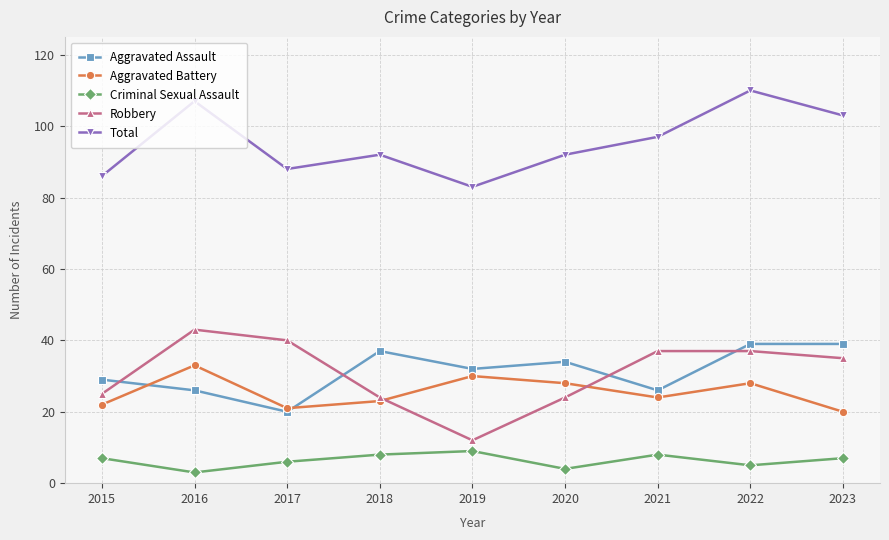

True or false: Robbery and Aggravated Battery cross at least once.

True